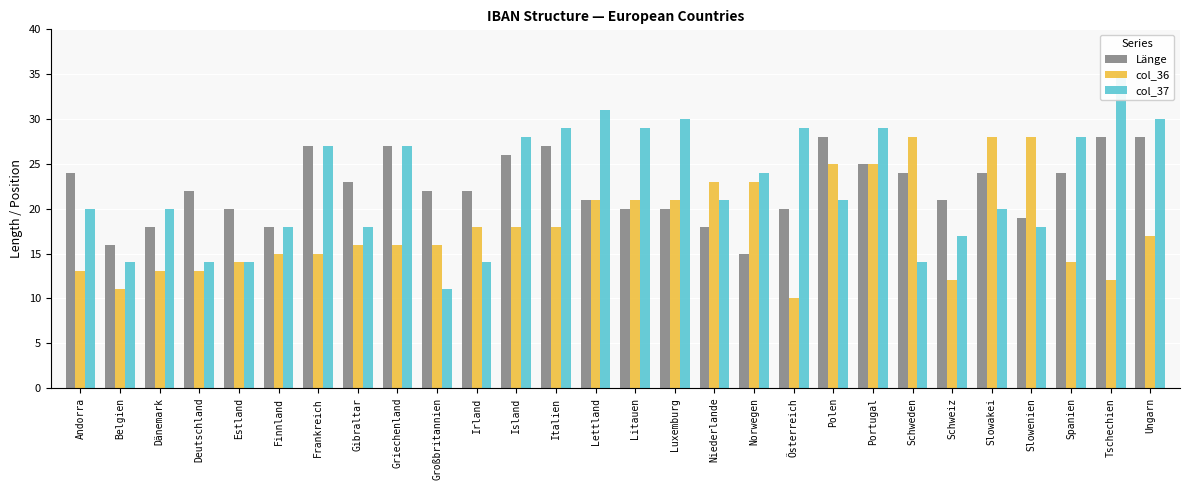

What is the label of the 20th bar from the right?

Griechenland